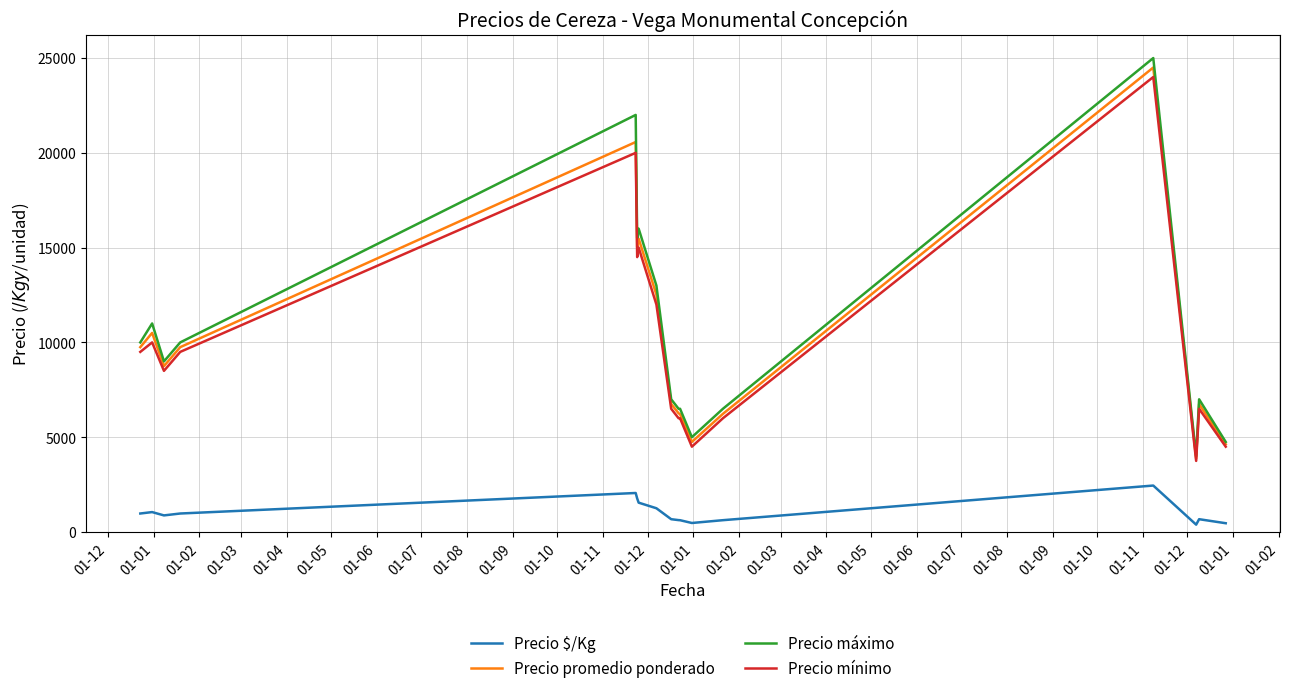

How many values in the Precio mínimo series are below 8500?

8